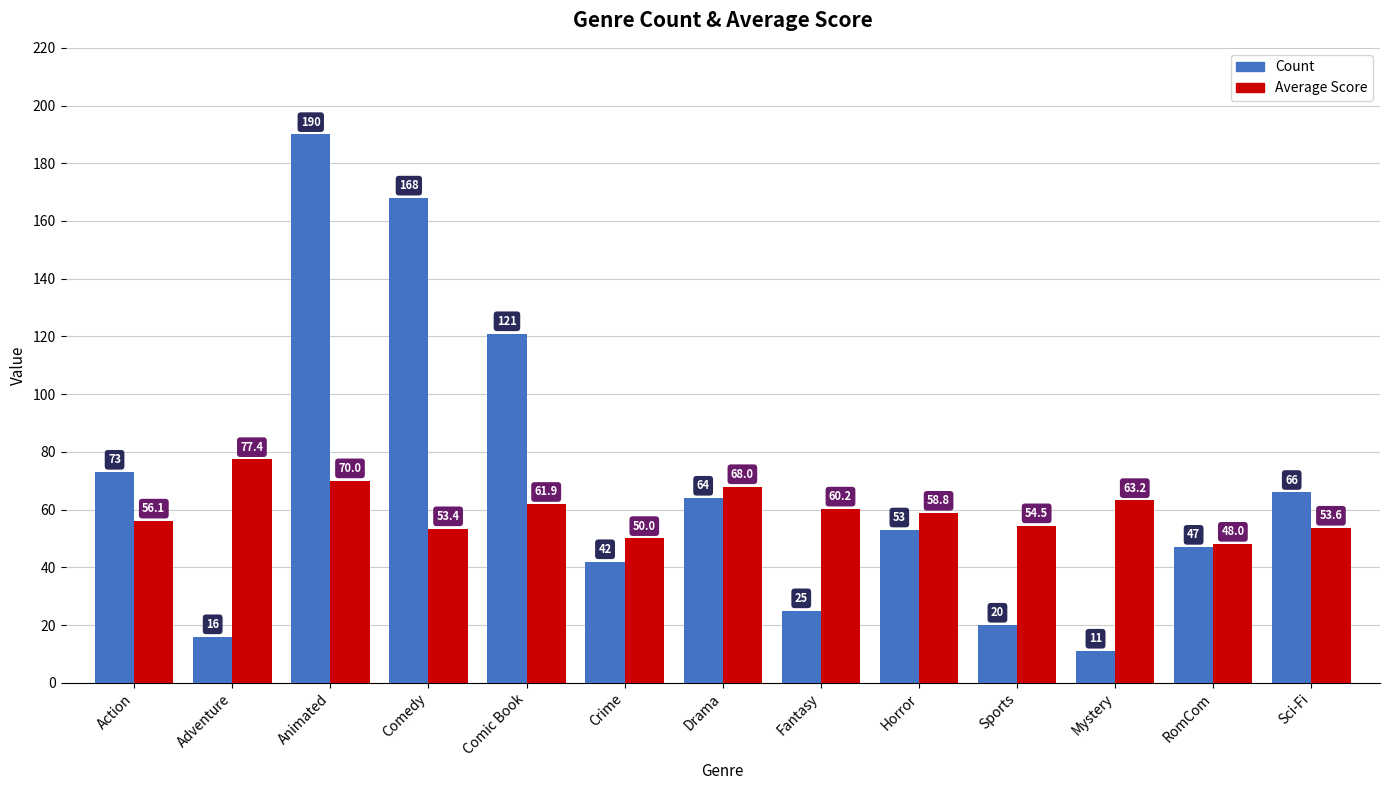

What is the label of the 2nd bar from the right?

RomCom